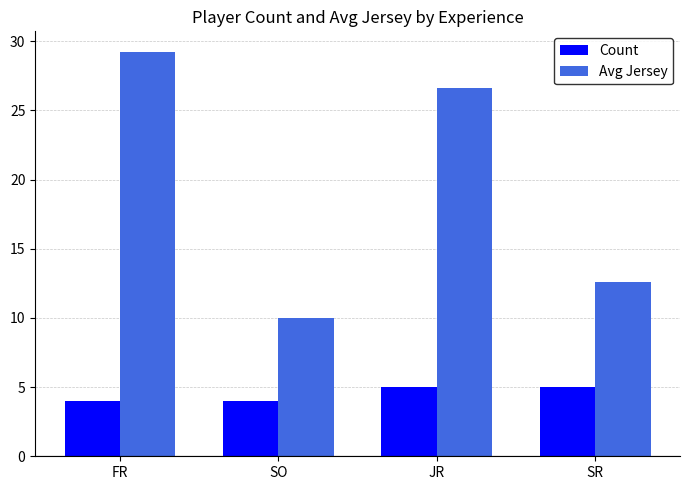

The Count series shows 5.4 at FR. True or false?

False